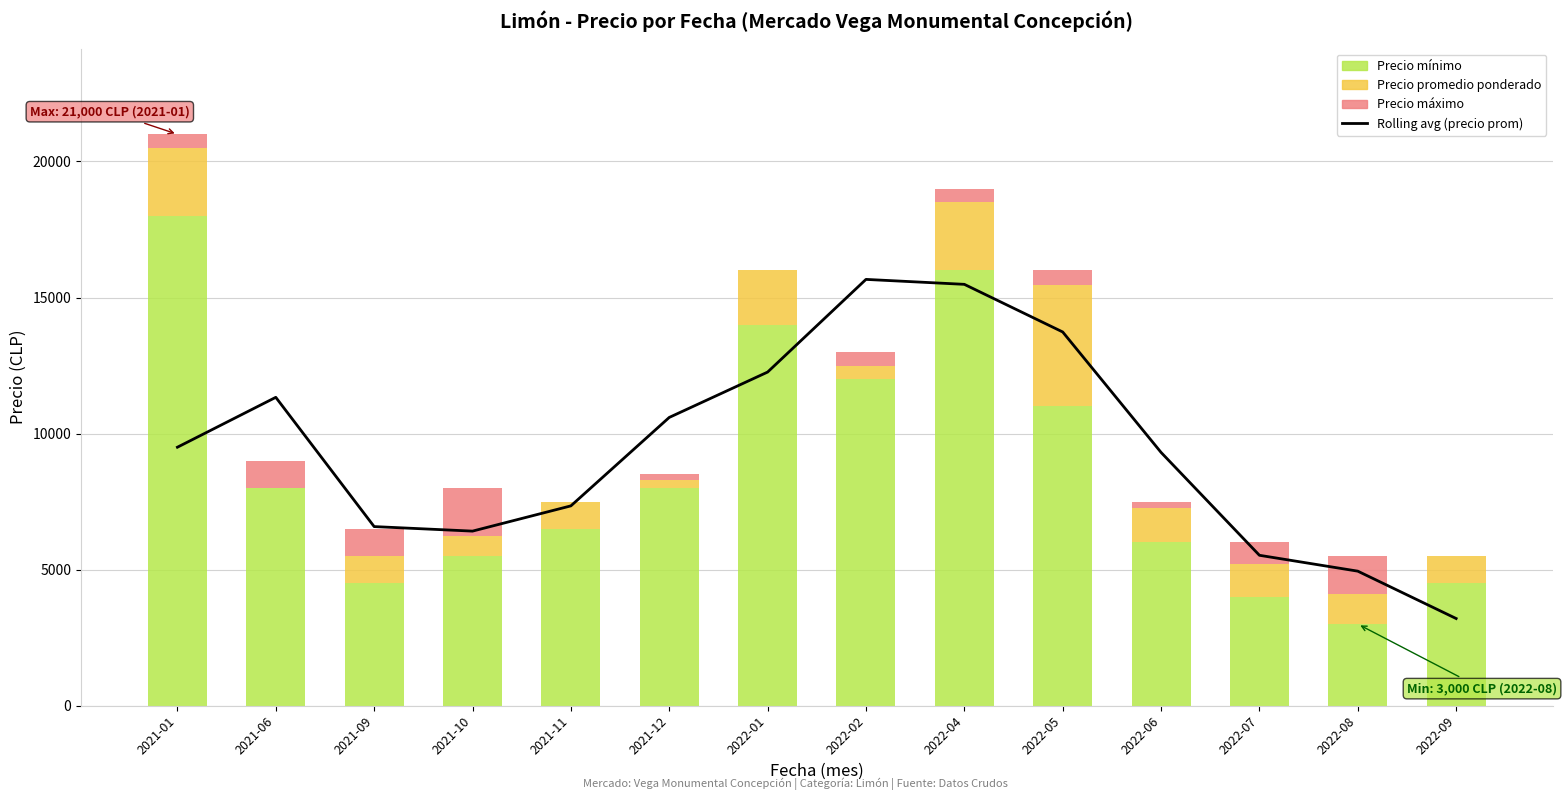

At how many categories does at least one series exceed 3015?

14